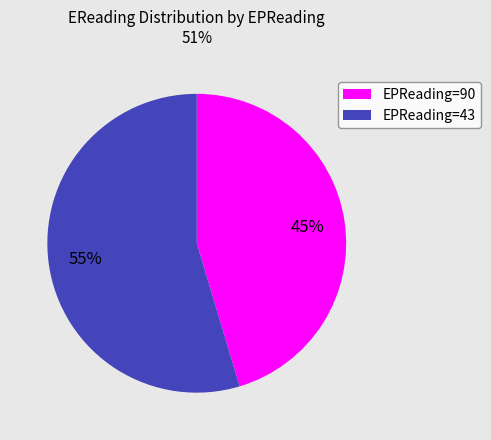

How many segments does this pie chart have?

2